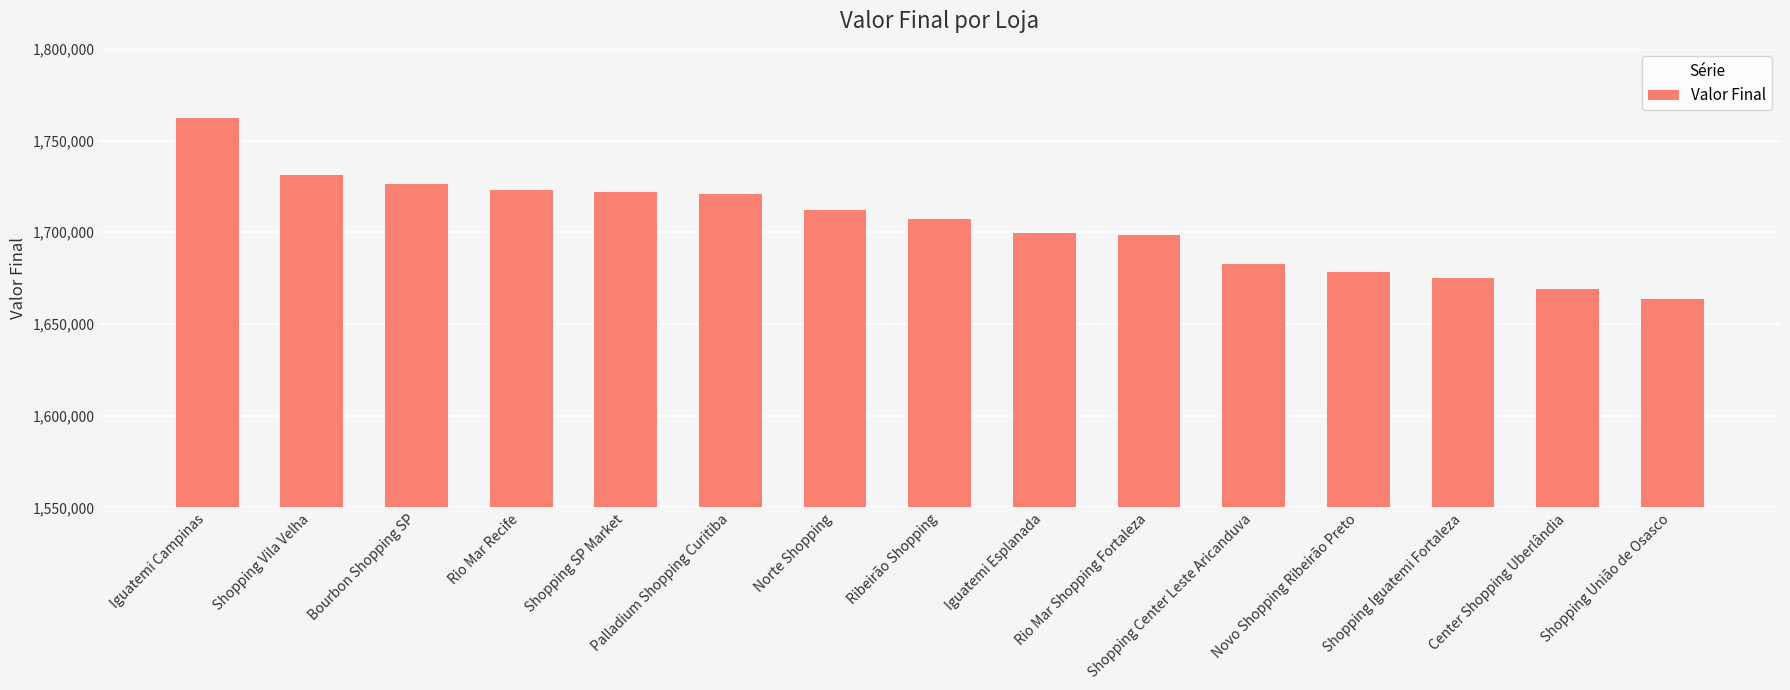

What position from the right is Shopping União de Osasco?

1